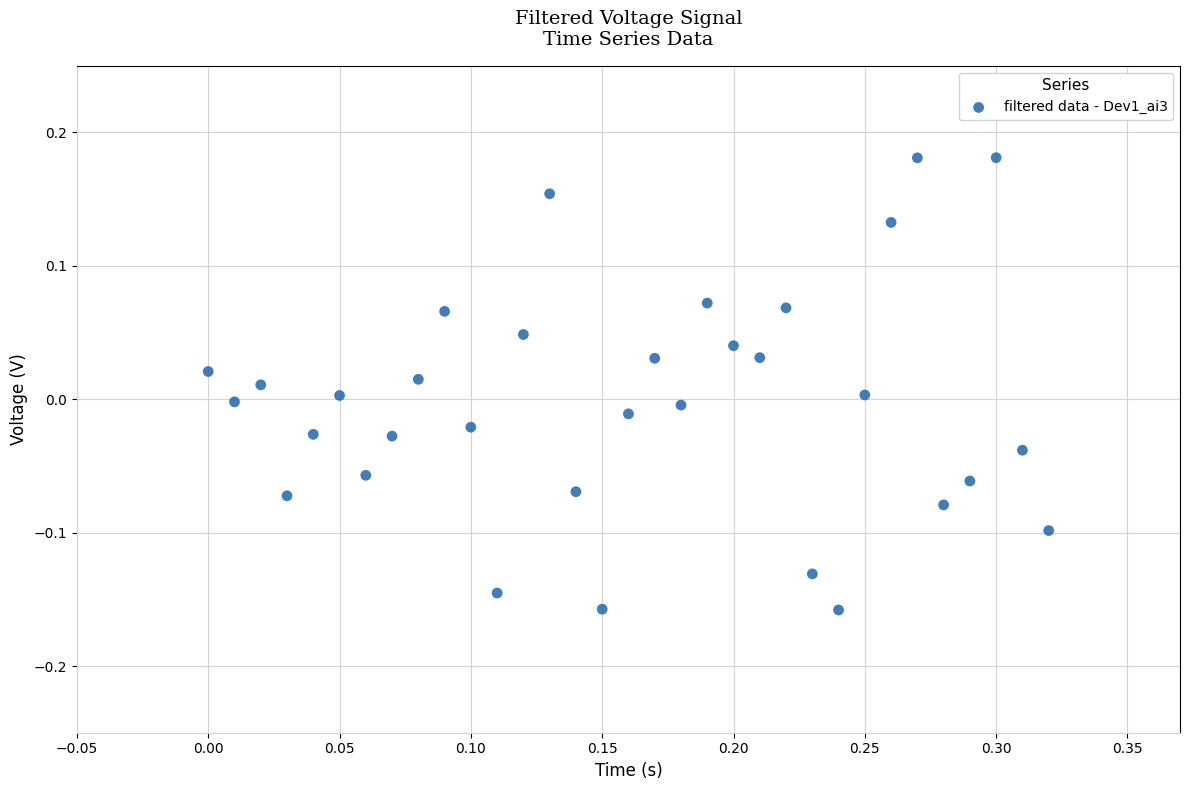

What is the range of Y values (max minus min)?

0.3